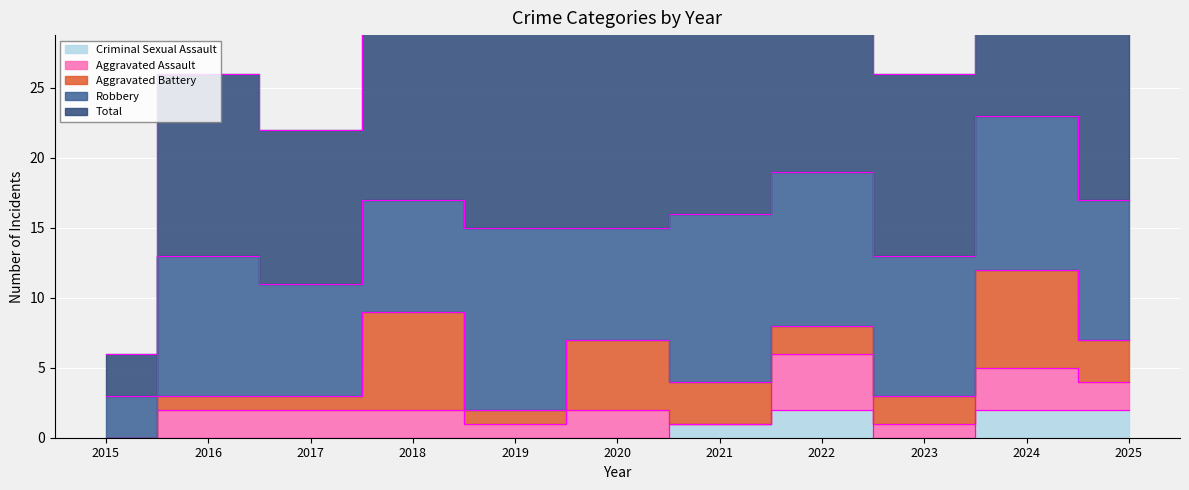

True or false: Aggravated Battery and Total intersect in this chart.

False